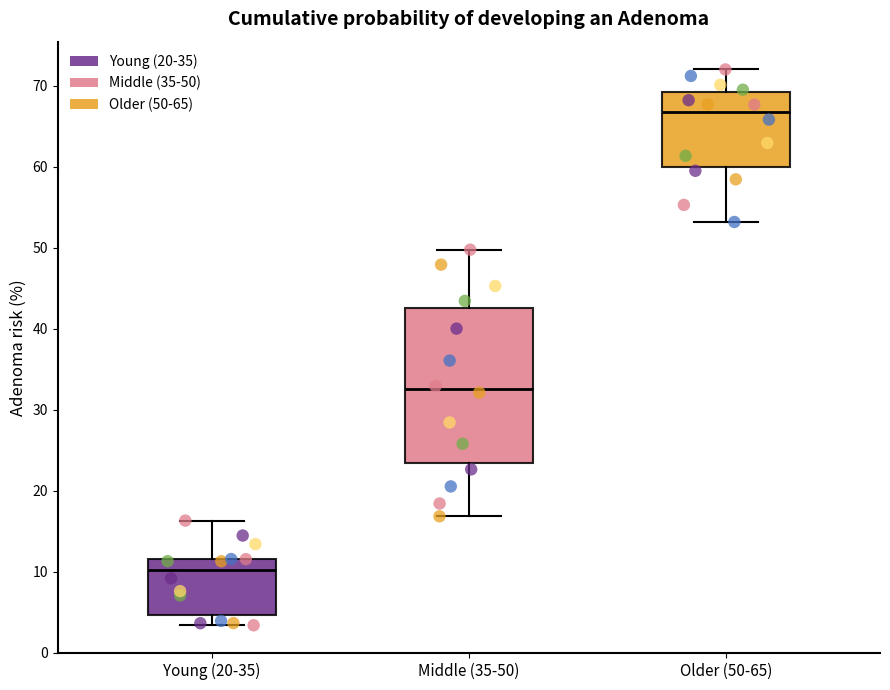

Reading left to right, read every box against the y-axis: the position of its median line, the range the box covers, and the ends of its whiskers. The values are not printed on the chart, so give them approximately, as read against the axis.

Young (20-35): median 10, box 5 to 12, whiskers 3 to 16
Middle (35-50): median 33, box 23 to 43, whiskers 17 to 50
Older (50-65): median 67, box 60 to 69, whiskers 53 to 72